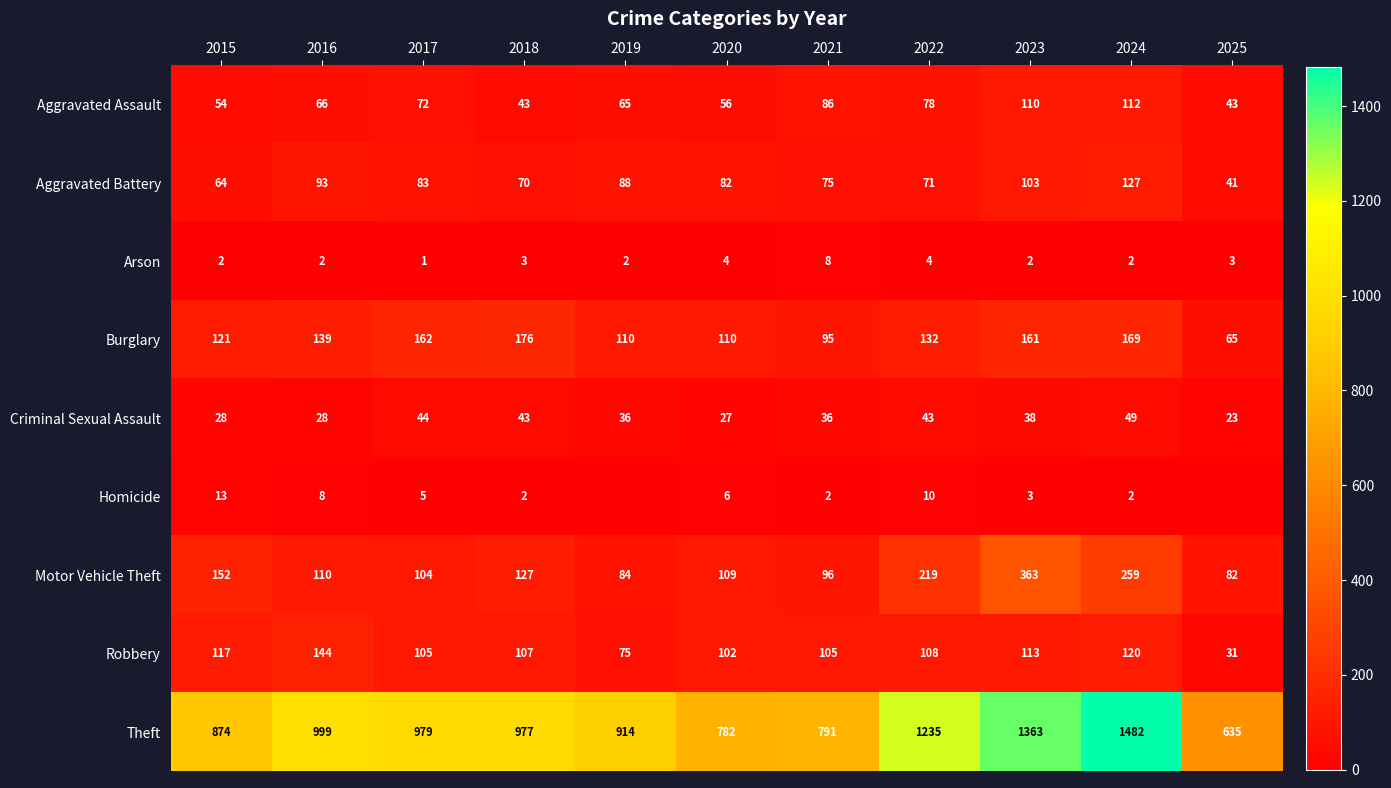

The Aggravated Assault series shows 144 at 2021. True or false?

False